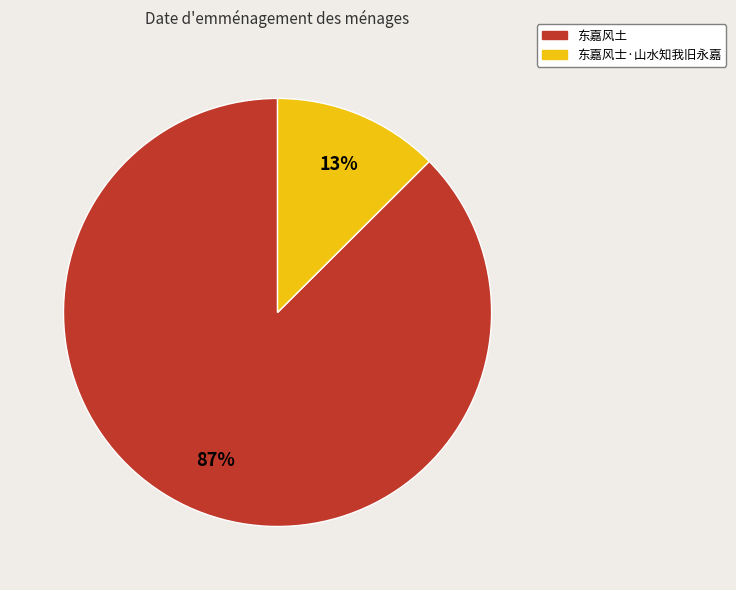

Count the number of slices in the pie.

2